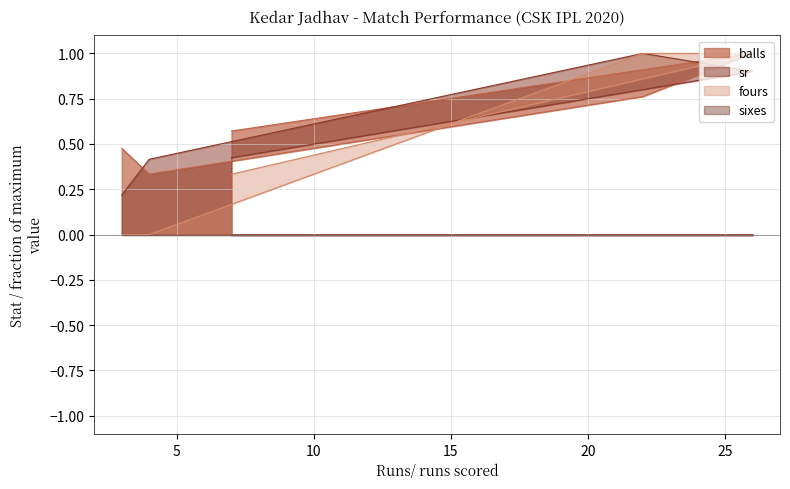

Which category has the lowest value in the fours series?

4